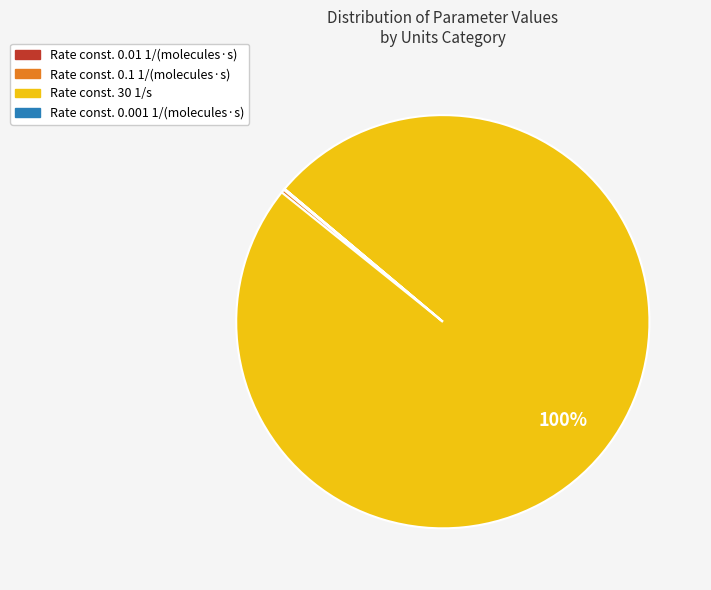

Is there any slice that represents more than half of the pie?

Yes